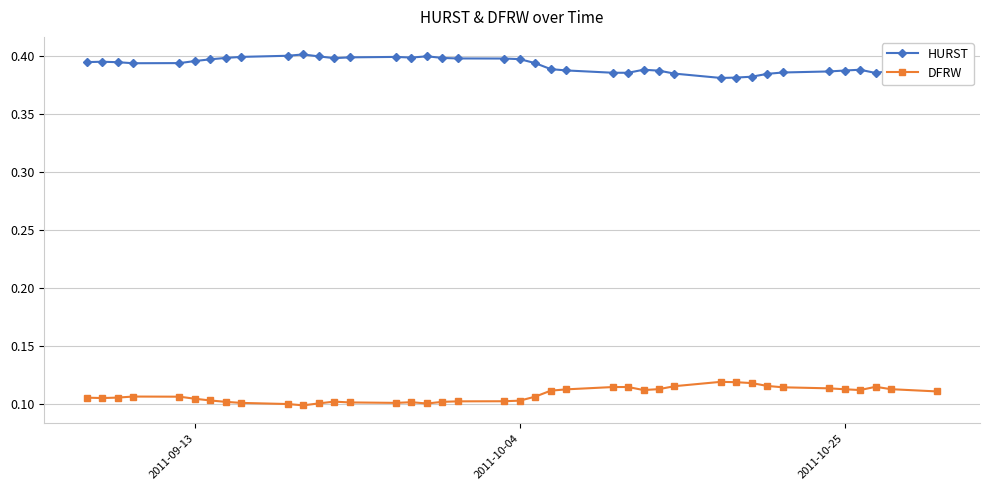

Which series has the largest total across all categories?

HURST